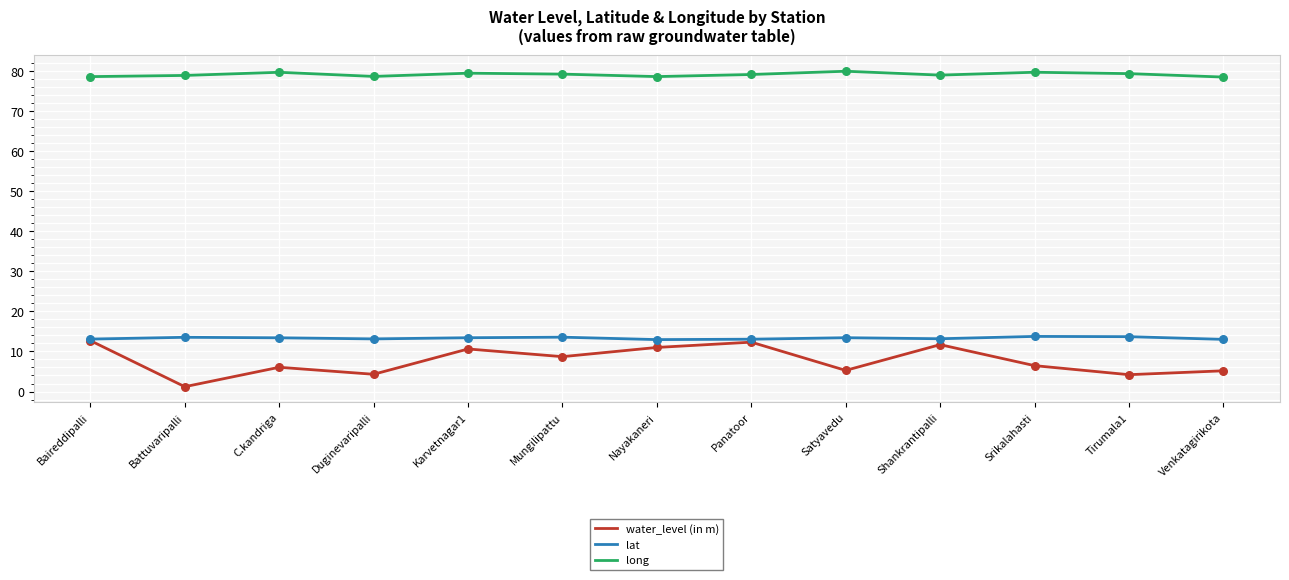

Which series has the largest total across all categories?

long